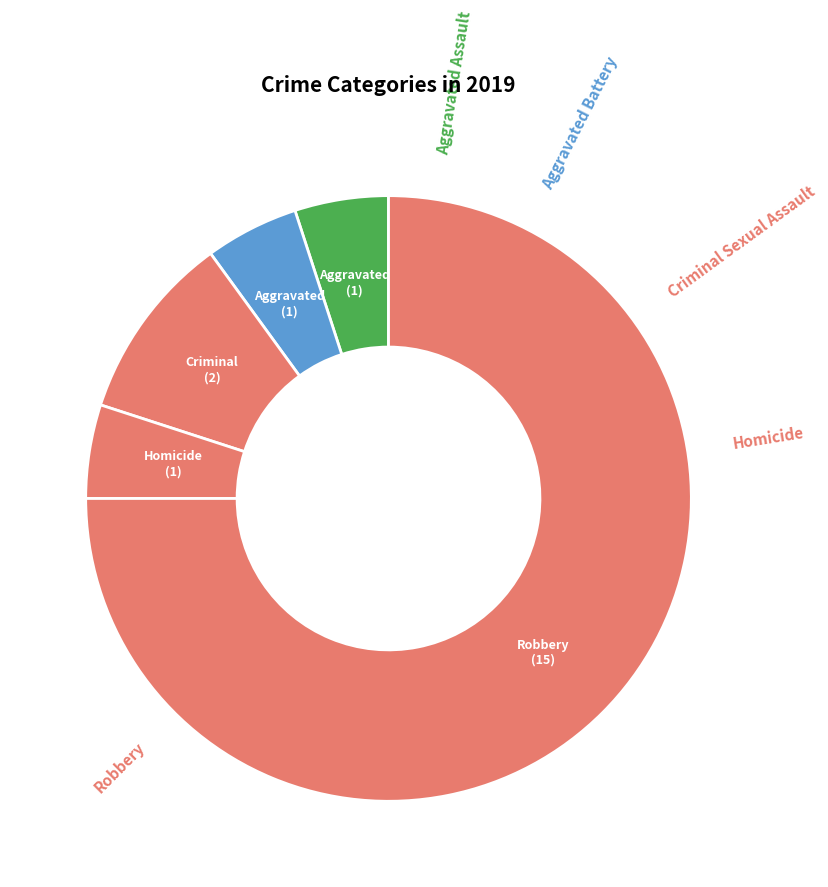

What is the largest slice in the pie chart?

Robbery